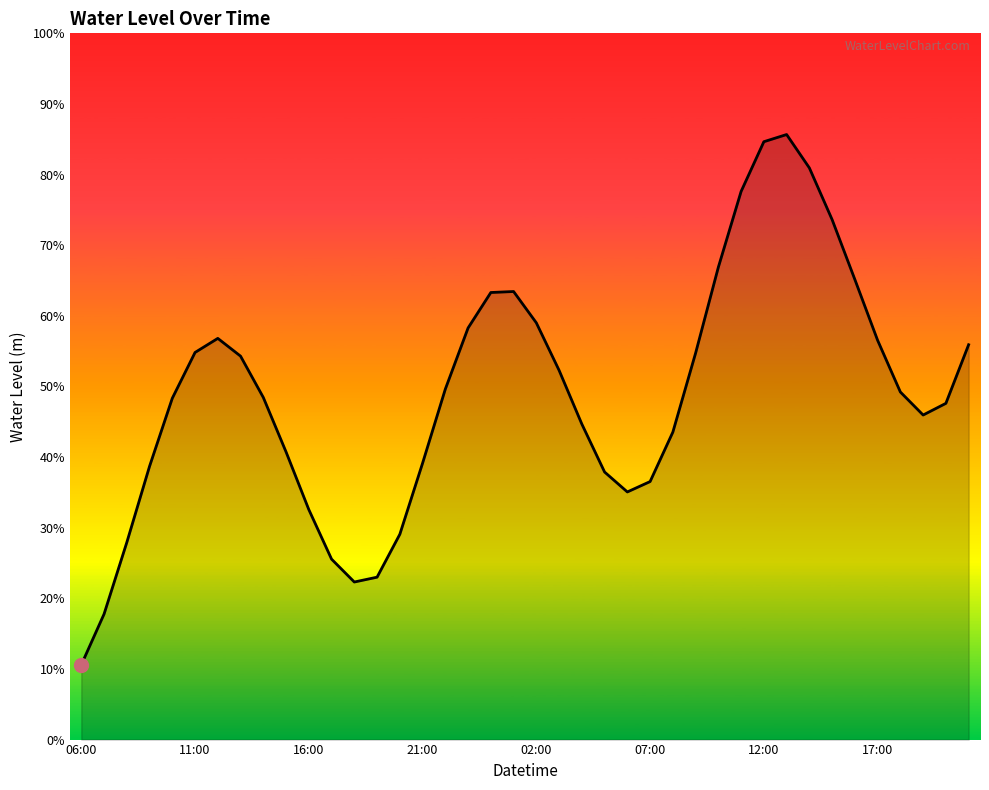

How many interior local valleys (lower than both neighbors) does the data have?

3